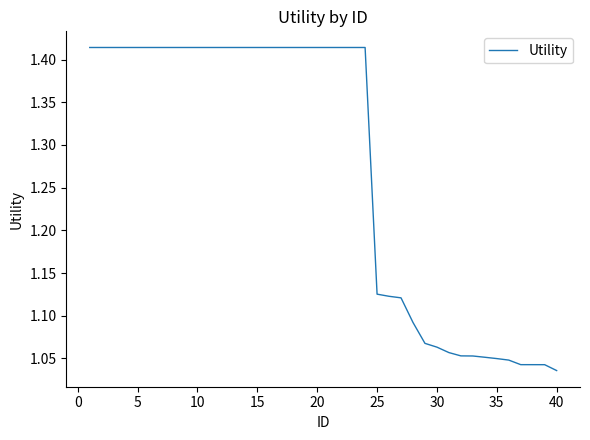

The chart shows a value of 0.5 at 15. True or false?

False